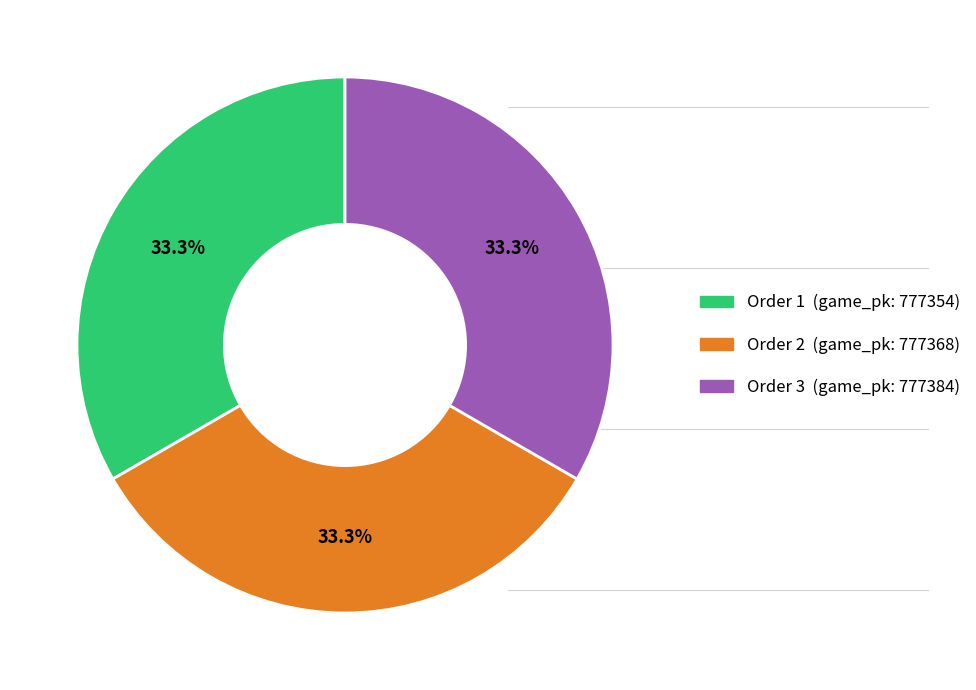

Does any single category account for the majority?

No